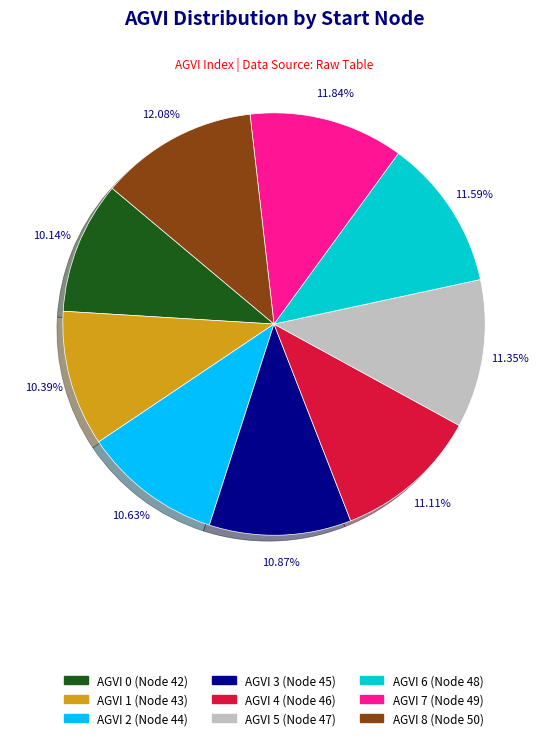

Does any single category account for the majority?

No